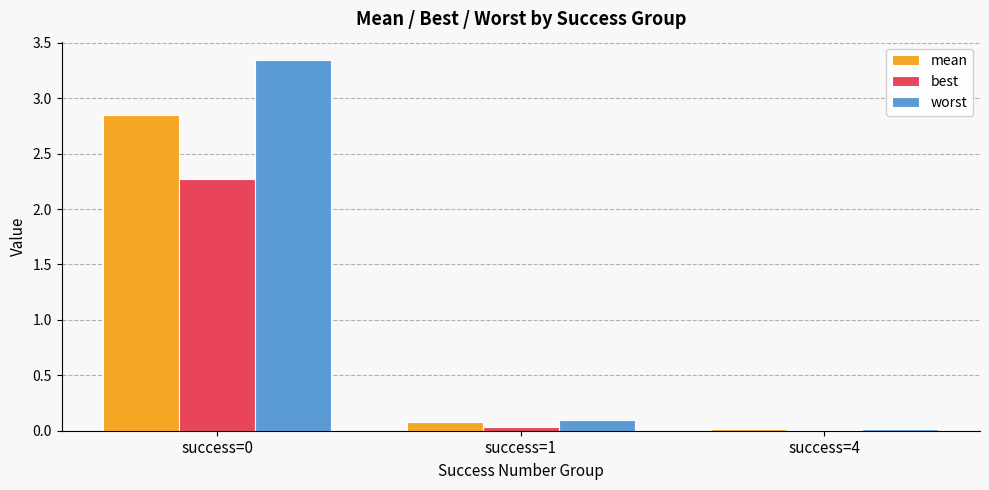

What value does the mean series have at success=1?

0.1